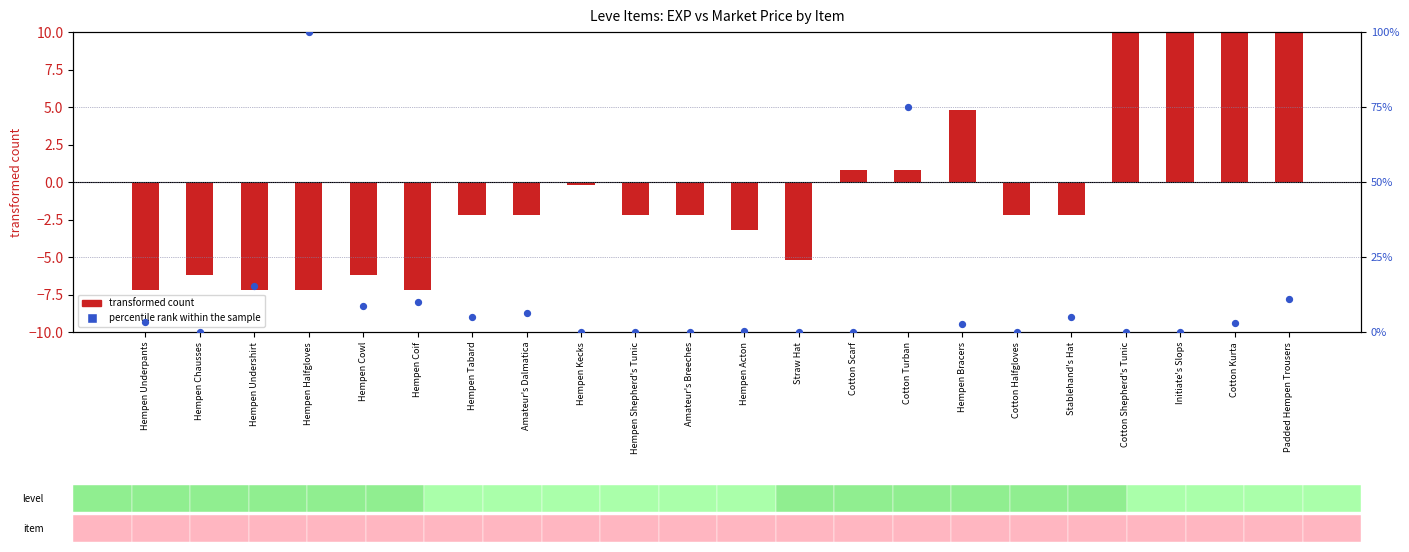

At how many categories does at least one series exceed 65?

2